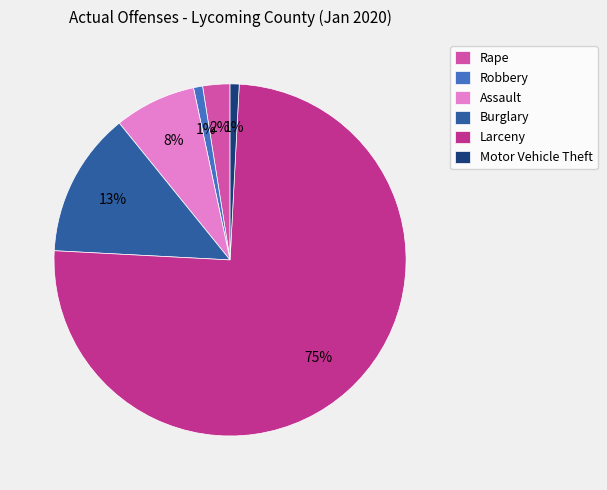

Is Burglary the majority of the pie?

No